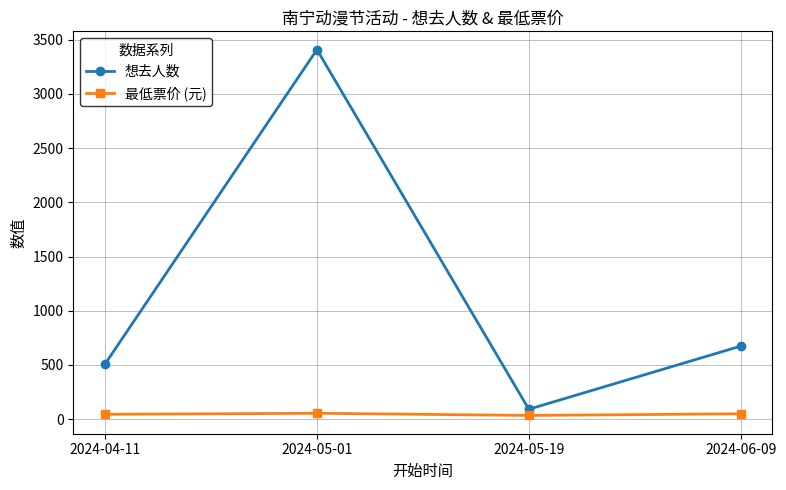

Rank the categories by 想去人数 value from lowest to highest.

2024-05-19, 2024-04-11, 2024-06-09, 2024-05-01